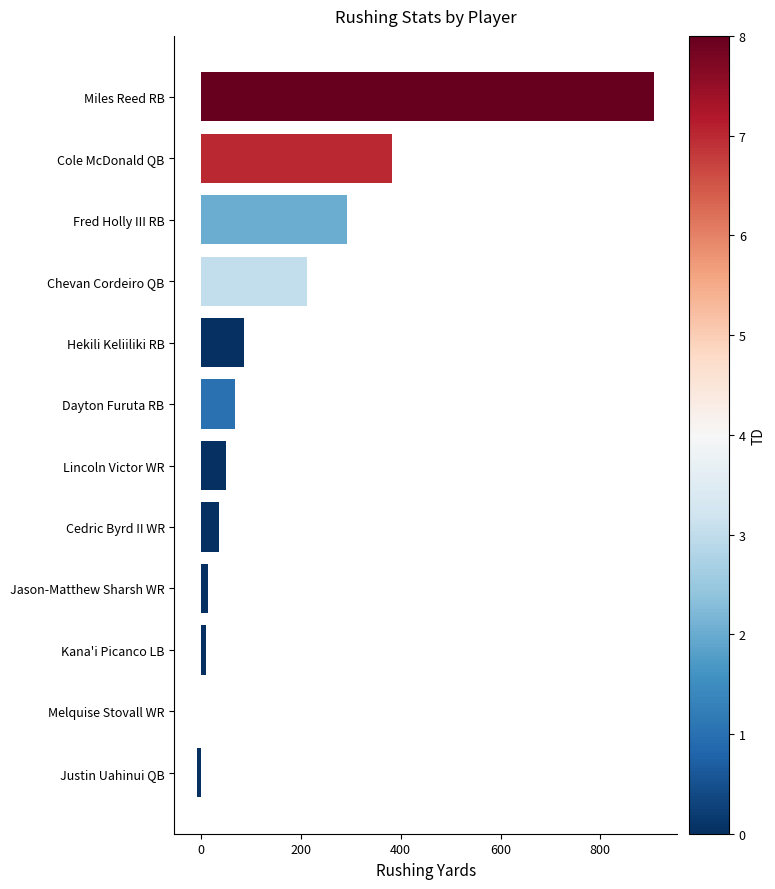

Which has a higher value, Cole McDonald QB or Justin Uahinui QB?

Cole McDonald QB